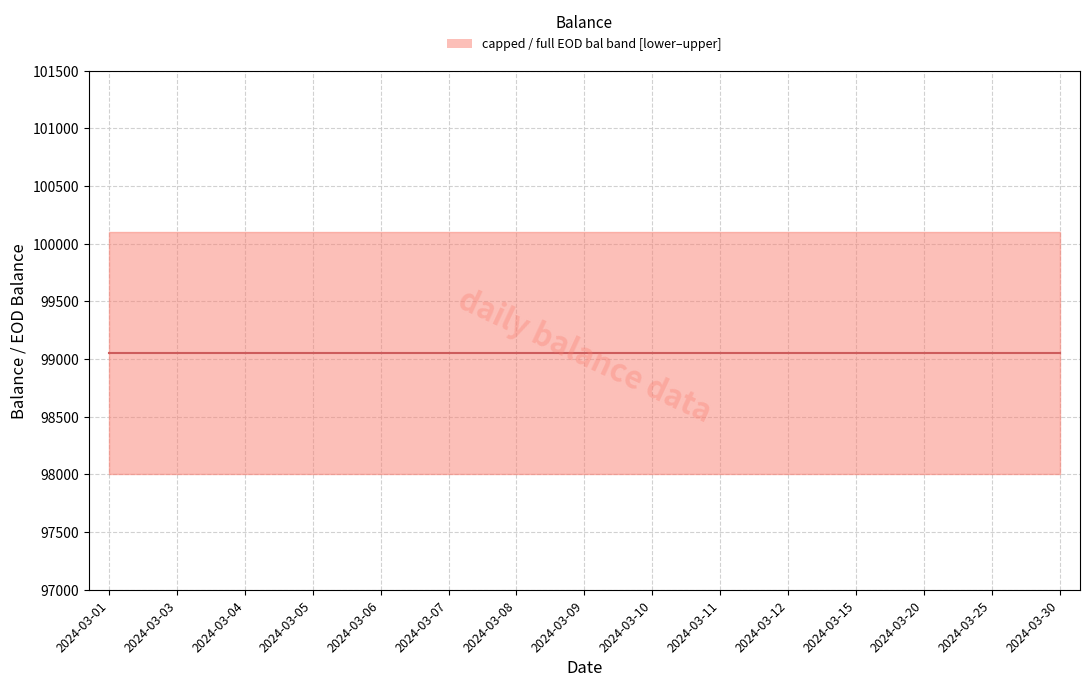

Is the value of DIR at 2024-03-20 greater than the value of capped at 2024-03-05?

No